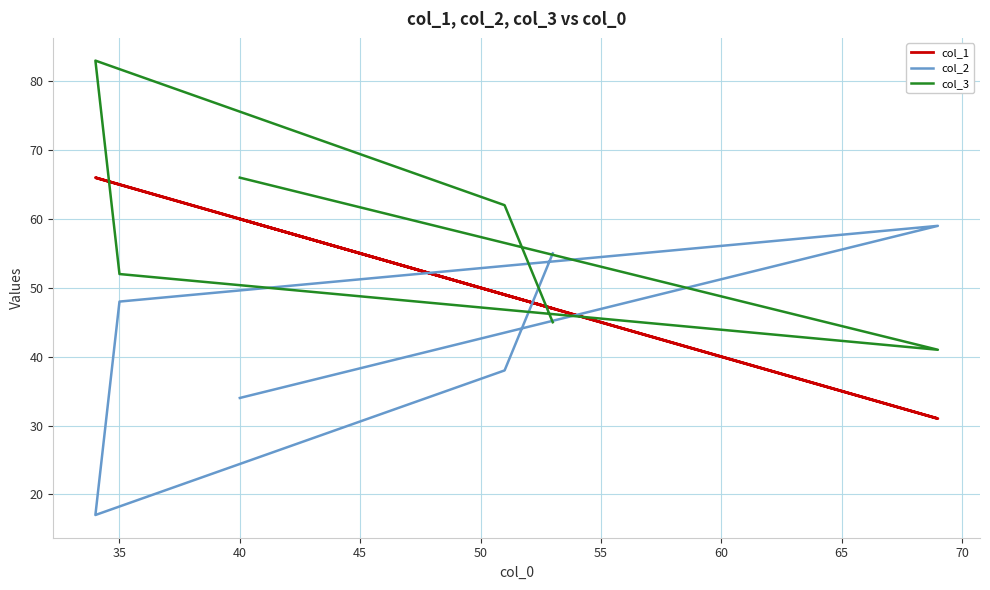

Between 40 and 30, which is larger?

40